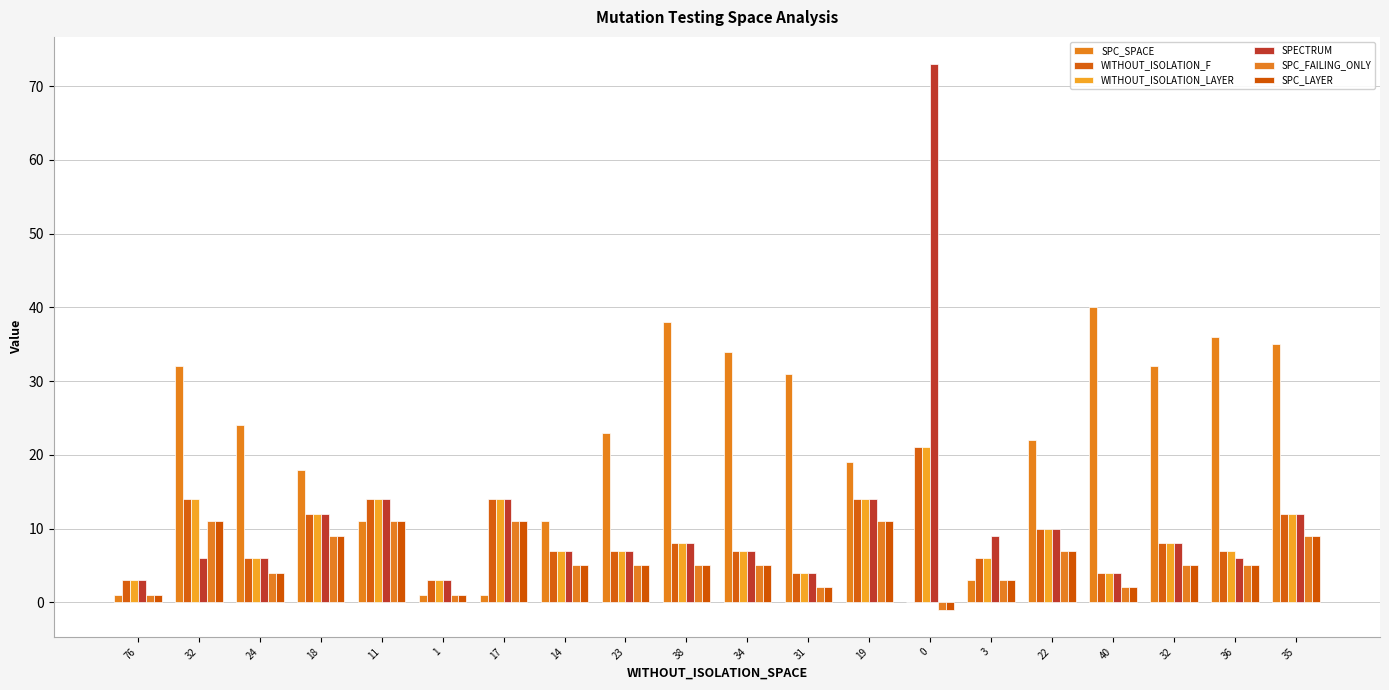

List the labels in order of WITHOUT_ISOLATION_F value, largest first.

0, 32, 11, 17, 19, 18, 35, 22, 38, 32, 14, 23, 34, 36, 24, 3, 31, 40, 76, 1